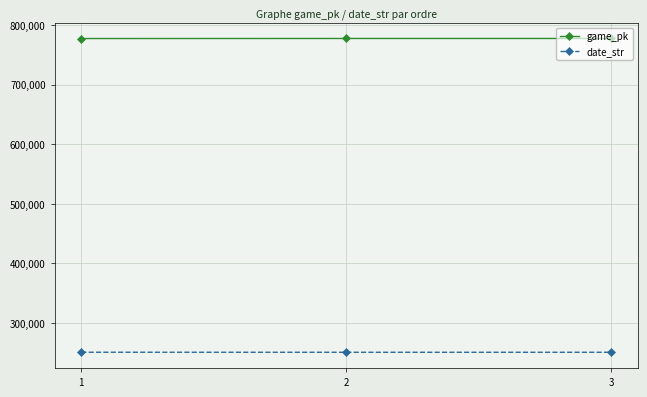

How many data points does each series have?

3